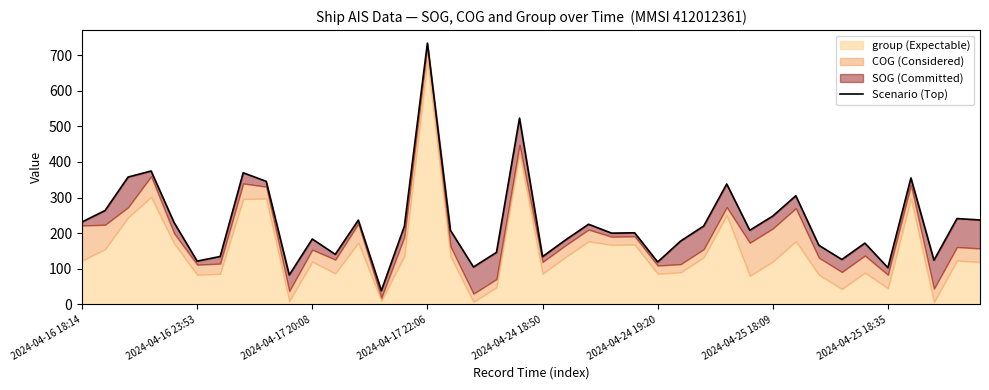

How many values exceed 208?

19